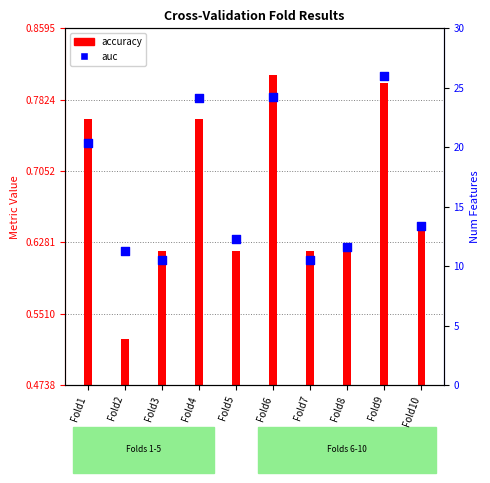

Which has a higher value, Fold8 or Fold10?

Fold10